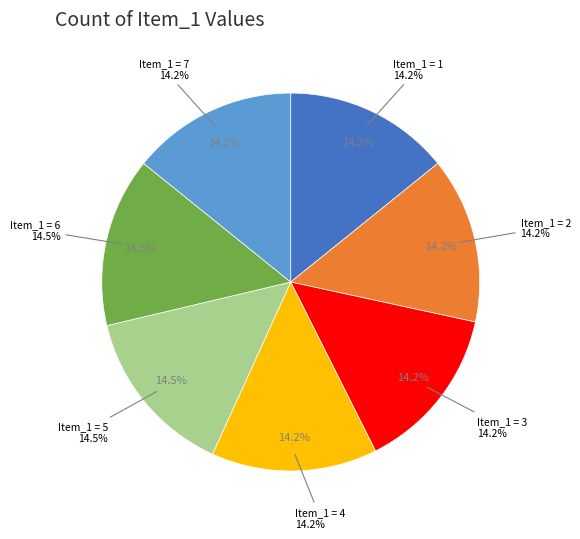

To the nearest percent, what percentage of the pie is 5?

14%